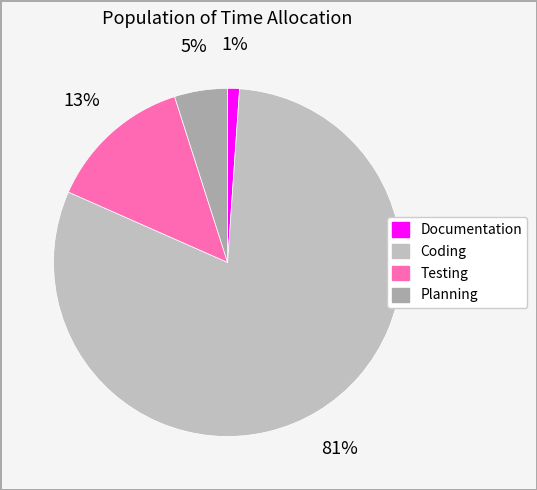

What percentage do Testing and Planning together represent?

18.4%